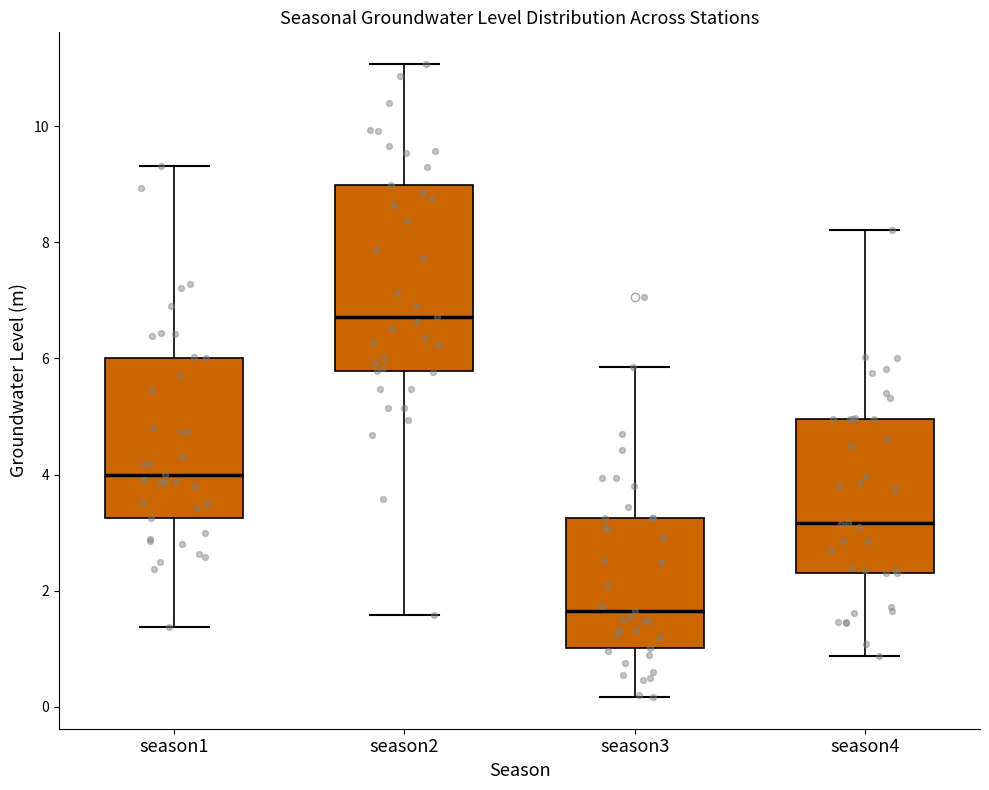

Comparing the boxes themselves (not the whiskers), which one is the tallest?

season2